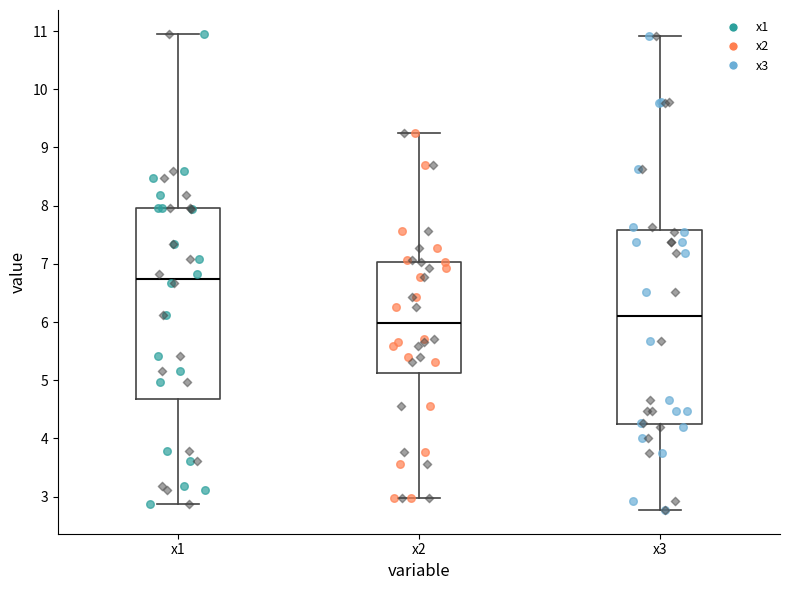

Which box's median line is the lowest?

x2